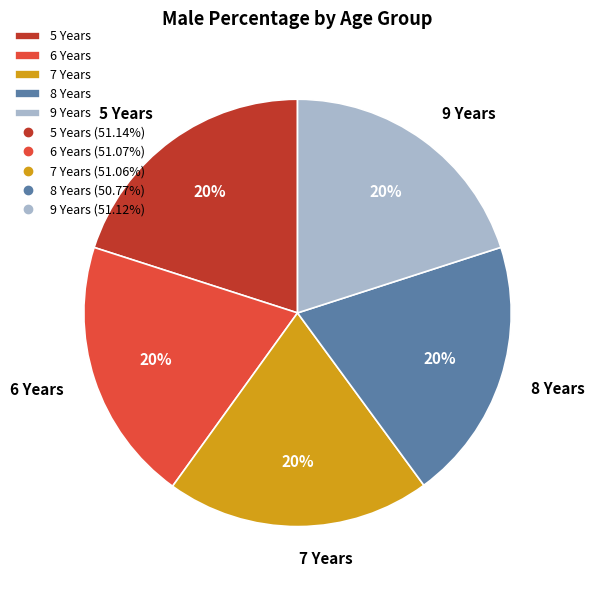

To the nearest percent, what percentage of the pie is 5 Years?

20%